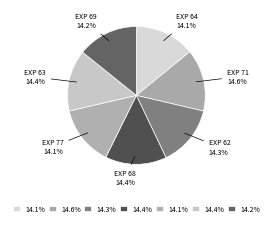

Is there any slice that represents more than half of the pie?

No